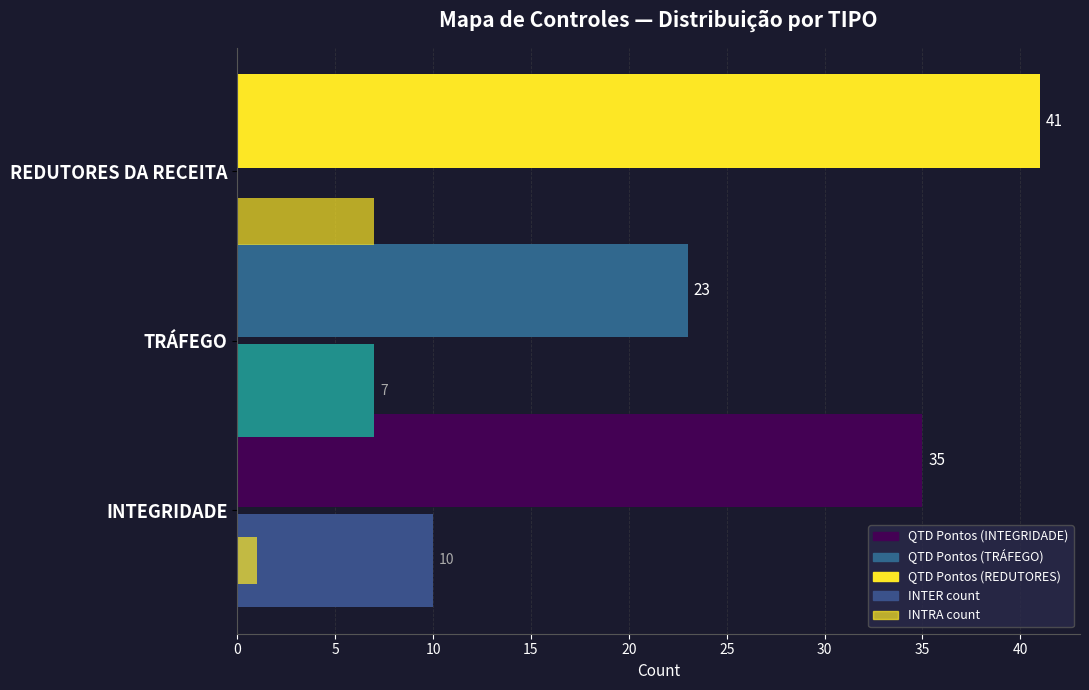

How many series are shown in this chart?

3